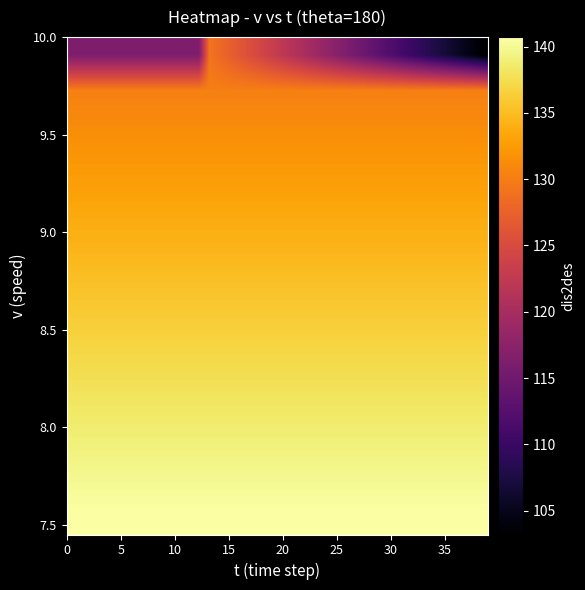

Reading right to left, transcribe all the data shown in this chart.

row_0: 140.7	140.7	140.7	140.7	140.7	140.7	140.7	140.7	140.7	140.7	140.7	140.7	140.7	140.7	140.7	140.7	140.7	140.7	140.7	140.7	140.7	140.7	140.7	140.7	140.7	140.7	140.7	140.7	140.7	140.7	140.7	140.7	140.7	140.7	140.7	140.7	140.7	140.7	140.7	140.7
row_1: 139.9	139.9	139.9	139.9	139.9	139.9	139.9	139.9	139.9	139.9	139.9	139.9	139.9	139.9	139.9	139.9	139.9	139.9	139.9	139.9	139.9	139.9	139.9	139.9	139.9	139.9	139.9	139.9	139.9	139.9	139.9	139.9	139.9	139.9	139.9	139.9	139.9	139.9	139.9	139.9
row_2: 139.2	139.2	139.2	139.2	139.2	139.2	139.2	139.2	139.2	139.2	139.2	139.2	139.2	139.2	139.2	139.2	139.2	139.2	139.2	139.2	139.2	139.2	139.2	139.2	139.2	139.2	139.2	139.2	139.2	139.2	139.2	139.2	139.2	139.2	139.2	139.2	139.2	139.2	139.2	139.2
row_3: 138.4	138.4	138.4	138.4	138.4	138.4	138.4	138.4	138.4	138.4	138.4	138.4	138.4	138.4	138.4	138.4	138.4	138.4	138.4	138.4	138.4	138.4	138.4	138.4	138.4	138.4	138.4	138.4	138.4	138.4	138.4	138.4	138.4	138.4	138.4	138.4	138.4	138.4	138.4	138.4
row_4: 137.5	137.5	137.5	137.5	137.5	137.5	137.5	137.5	137.5	137.5	137.5	137.5	137.5	137.5	137.5	137.5	137.5	137.5	137.5	137.5	137.5	137.5	137.5	137.5	137.5	137.5	137.5	137.5	137.5	137.5	137.5	137.5	137.5	137.5	137.5	137.5	137.5	137.5	137.5	137.5
row_5: 136.7	136.7	136.7	136.7	136.7	136.7	136.7	136.7	136.7	136.7	136.7	136.7	136.7	136.7	136.7	136.7	136.7	136.7	136.7	136.7	136.7	136.7	136.7	136.7	136.7	136.7	136.7	136.7	136.7	136.7	136.7	136.7	136.7	136.7	136.7	136.7	136.7	136.7	136.7	136.7
row_6: 135.8	135.8	135.8	135.8	135.8	135.8	135.8	135.8	135.8	135.8	135.8	135.8	135.8	135.8	135.8	135.8	135.8	135.8	135.8	135.8	135.8	135.8	135.8	135.8	135.8	135.8	135.8	135.8	135.8	135.8	135.8	135.8	135.8	135.8	135.8	135.8	135.8	135.8	135.8	135.8
row_7: 134.9	134.9	134.9	134.9	134.9	134.9	134.9	134.9	134.9	134.9	134.9	134.9	134.9	134.9	134.9	134.9	134.9	134.9	134.9	134.9	134.9	134.9	134.9	134.9	134.9	134.9	134.9	134.9	134.9	134.9	134.9	134.9	134.9	134.9	134.9	134.9	134.9	134.9	134.9	134.9
row_8: 134.0	134.0	134.0	134.0	134.0	134.0	134.0	134.0	134.0	134.0	134.0	134.0	134.0	134.0	134.0	134.0	134.0	134.0	134.0	134.0	134.0	134.0	134.0	134.0	134.0	134.0	134.0	134.0	134.0	134.0	134.0	134.0	134.0	134.0	134.0	134.0	134.0	134.0	134.0	134.0
row_9: 133.1	133.1	133.1	133.1	133.1	133.1	133.1	133.1	133.1	133.1	133.1	133.1	133.1	133.1	133.1	133.1	133.1	133.1	133.1	133.1	133.1	133.1	133.1	133.1	133.1	133.1	133.1	133.1	133.1	133.1	133.1	133.1	133.1	133.1	133.1	133.1	133.1	133.1	133.1	133.1
row_10: 132.2	132.2	132.2	132.2	132.2	132.2	132.2	132.2	132.2	132.2	132.2	132.2	132.2	132.2	132.2	132.2	132.2	132.2	132.2	132.2	132.2	132.2	132.2	132.2	132.2	132.2	132.2	132.2	132.2	132.2	132.2	132.2	132.2	132.2	132.2	132.2	132.2	132.2	132.2	132.2
row_11: 131.2	131.2	131.2	131.2	131.2	131.2	131.2	131.2	131.2	131.2	131.2	131.2	131.2	131.2	131.2	131.2	131.2	131.2	131.2	131.2	131.2	131.2	131.2	131.2	131.2	131.2	131.2	131.2	131.2	131.2	131.2	131.2	131.2	131.2	131.2	131.2	131.2	131.2	131.2	131.2
row_12: 130.2	130.2	130.2	130.2	130.2	130.2	130.2	130.2	130.2	130.2	130.2	130.2	130.2	130.2	130.2	130.2	130.2	130.2	130.2	130.2	130.2	130.2	130.2	130.2	130.2	130.2	130.2	130.2	130.2	130.2	130.2	130.2	130.2	130.2	130.2	130.2	130.2	130.2	130.2	130.2
row_13: 103.2	104.2	105.2	106.2	107.2	108.2	109.2	110.2	111.2	112.2	113.2	114.2	115.2	116.2	117.2	118.2	119.2	120.2	121.2	122.2	123.2	124.2	125.2	126.2	127.2	128.2	129.2	116.2	116.2	116.2	116.2	116.2	116.2	116.2	116.2	116.2	116.2	116.2	116.2	116.2